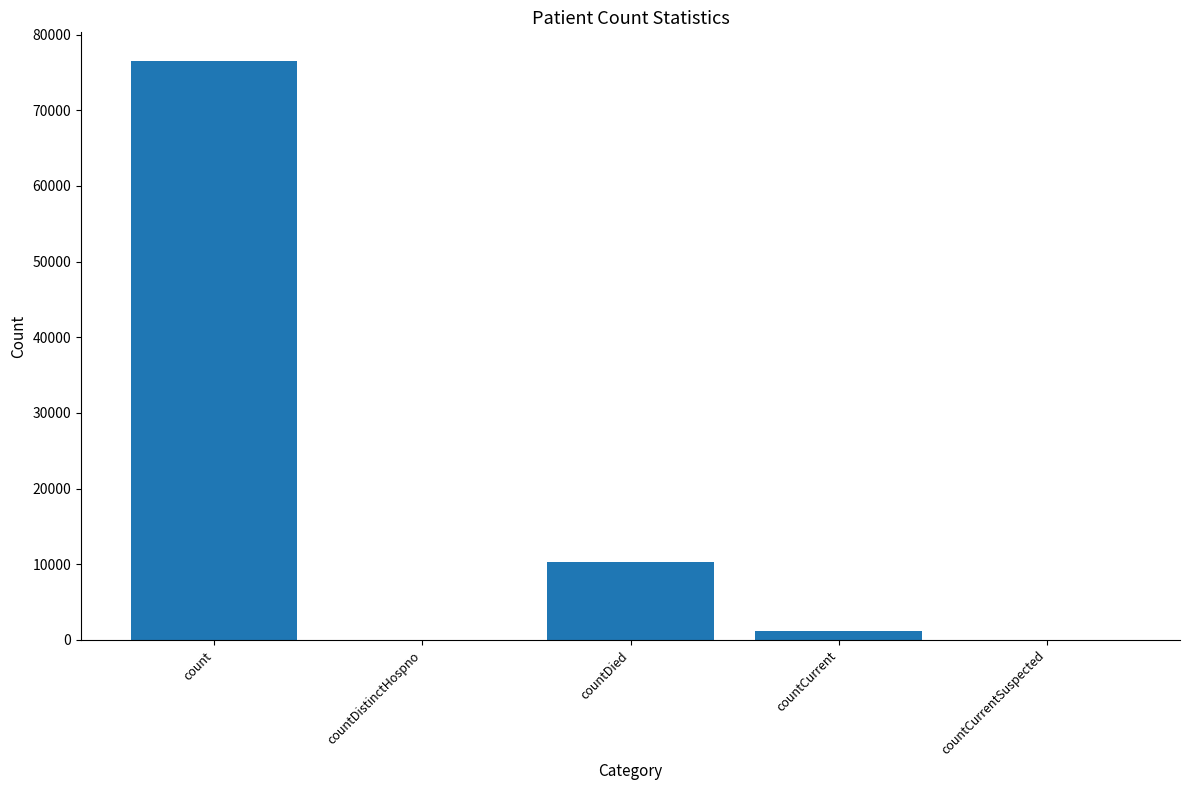

At which category does the chart reach its peak across all series?

count